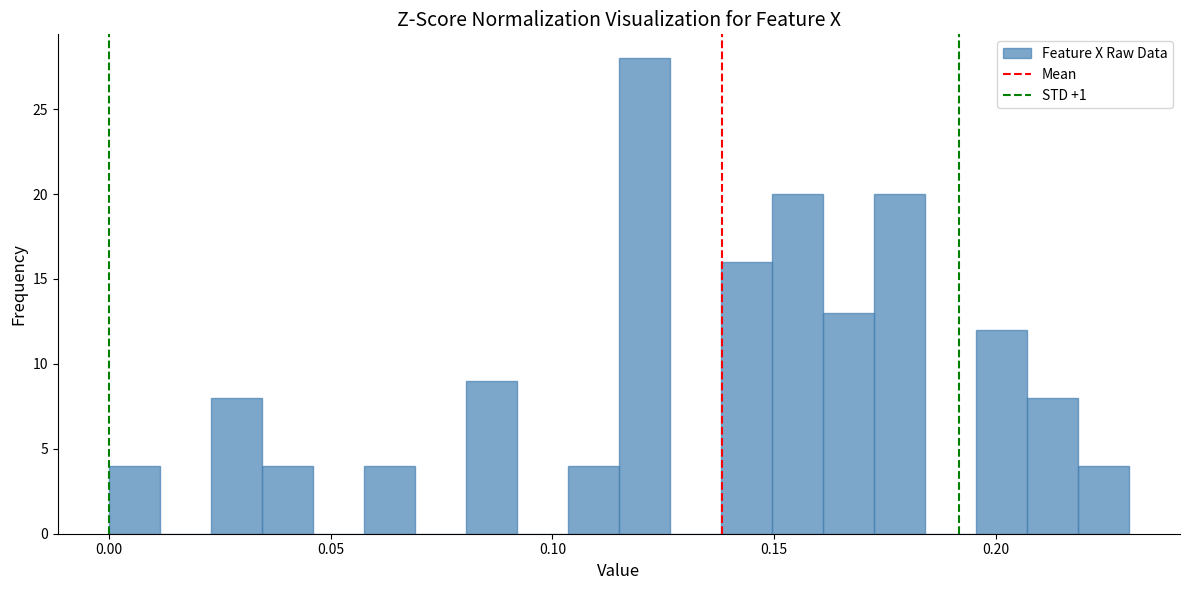

Around what value on the x-axis is the tallest bar? Give the approximate position of its centre, as read against the axis.

0.120